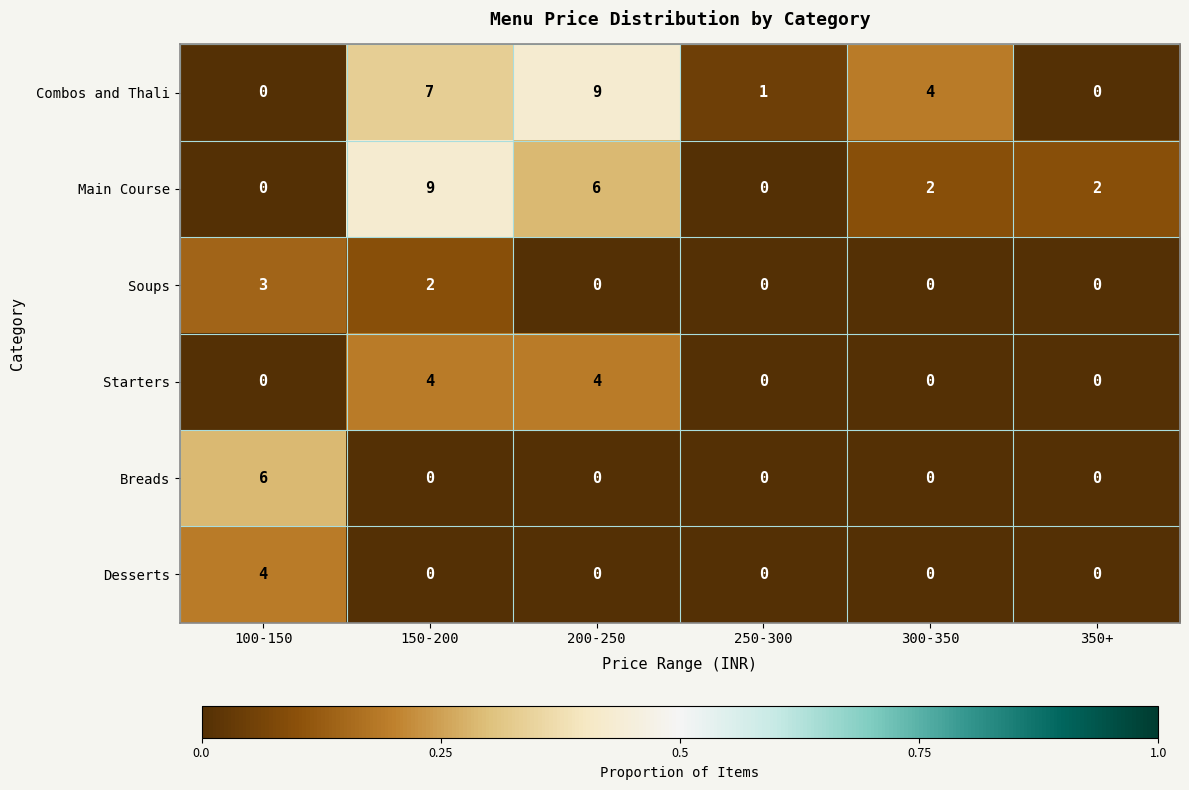

At how many categories does at least one series exceed 0?

6